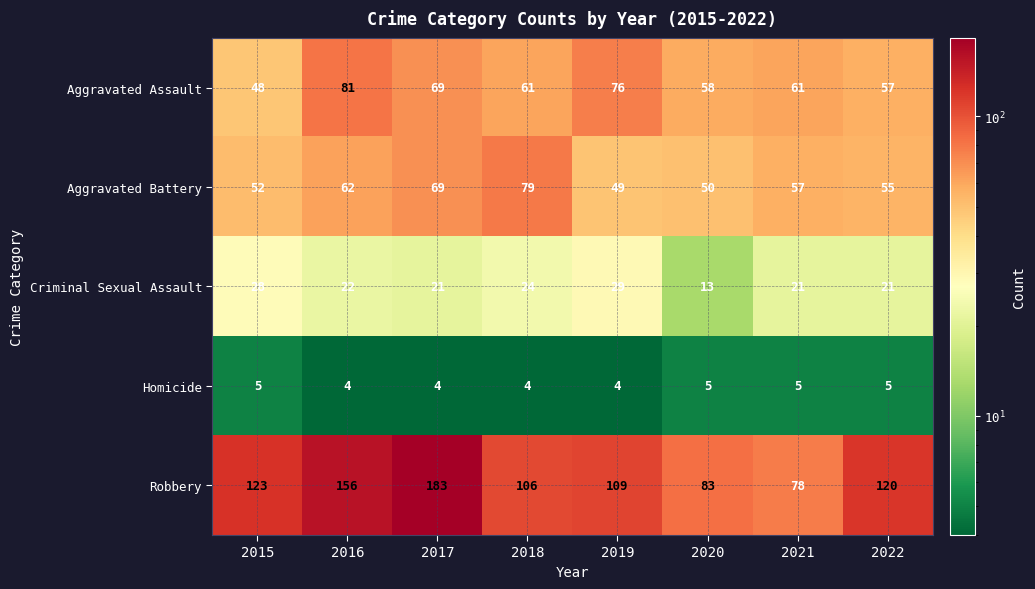

At 2020, list the series in order from largest to smallest.

Robbery, Aggravated Assault, Aggravated Battery, Criminal Sexual Assault, Homicide